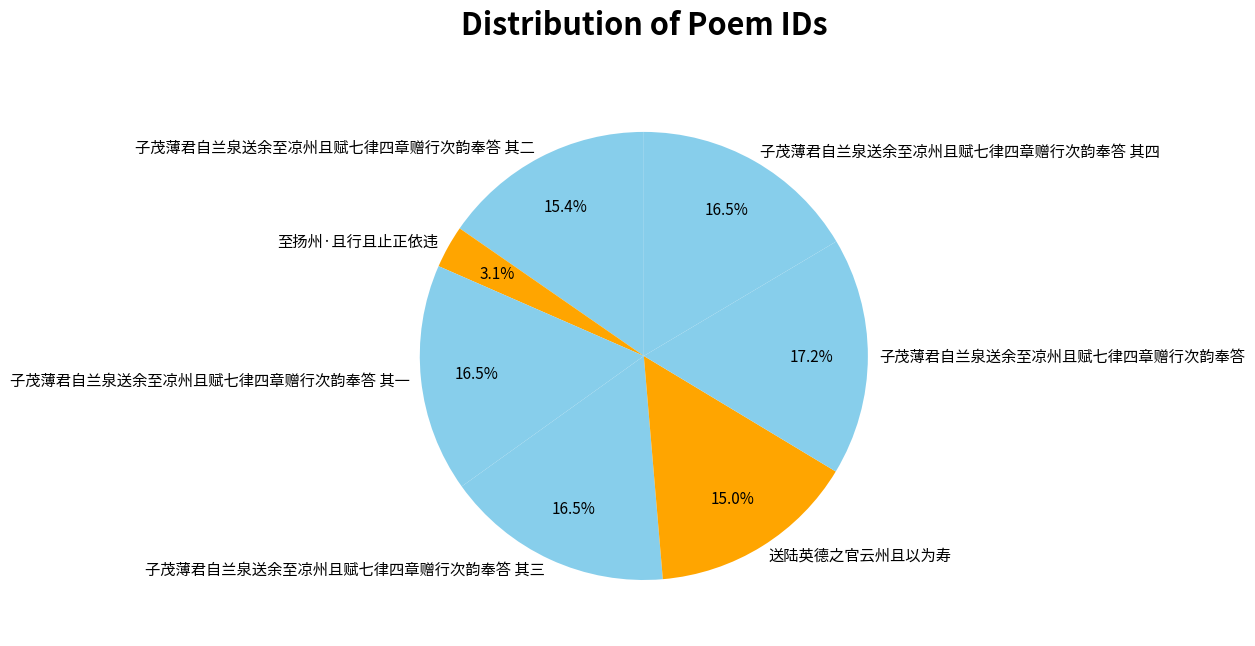

What is the smallest slice in the pie chart?

至扬州·且行且止正依违